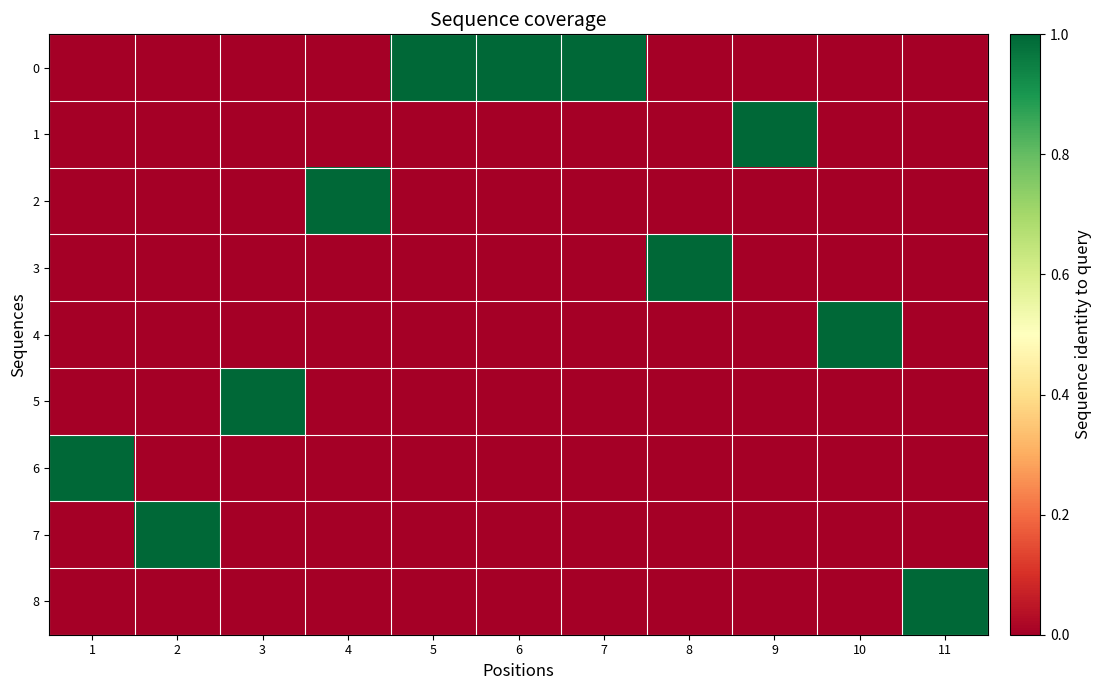

Rank the series at 1 from highest to lowest value.

6, 0, 1, 2, 3, 4, 5, 7, 8